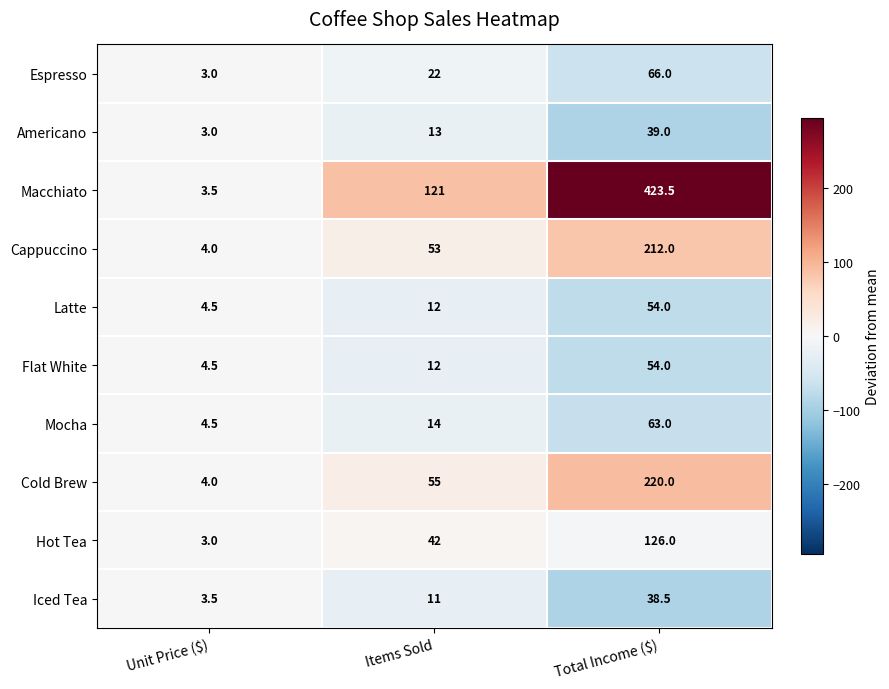

What is the difference between the second highest and minimum values in the Mocha series?

9.5